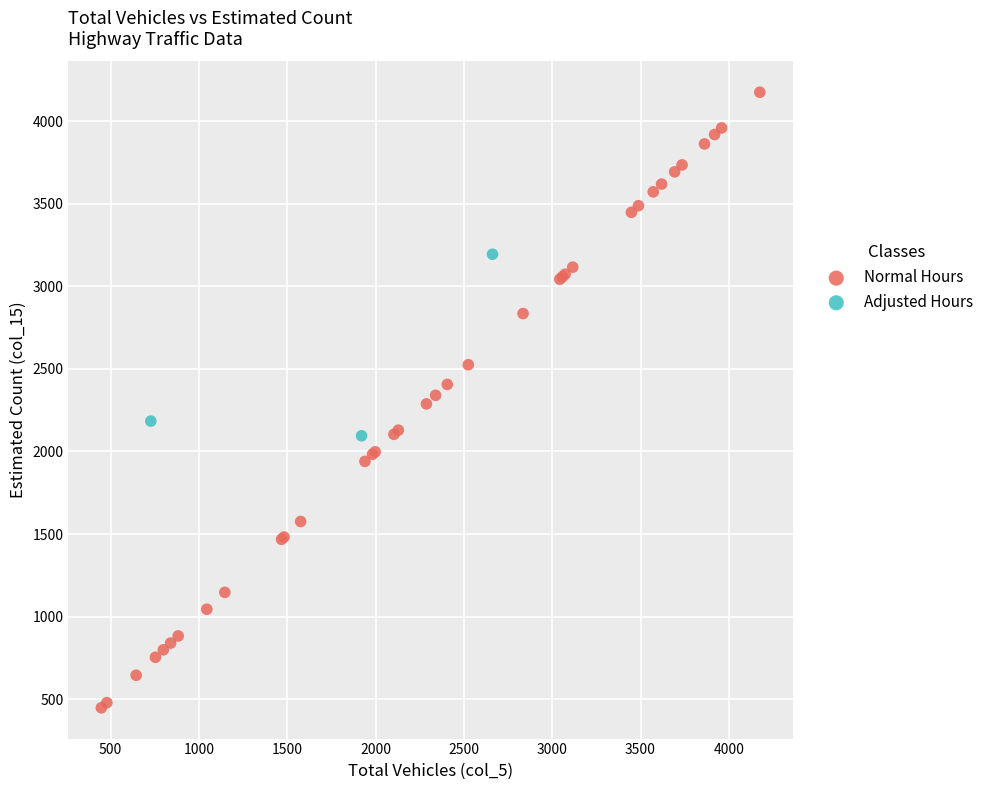

Which series contains the lowest Y value?

Normal Hours